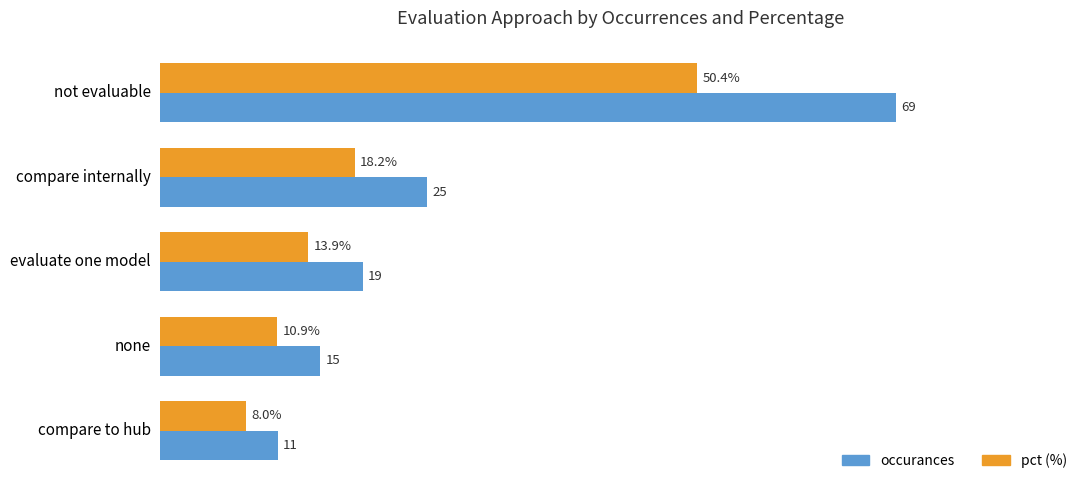

At which category is the sum across all series the highest?

not evaluable